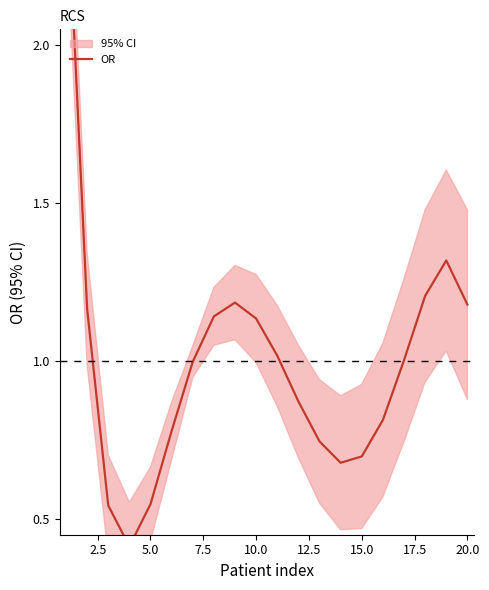

What is the value of the 14th point from the left?

0.7